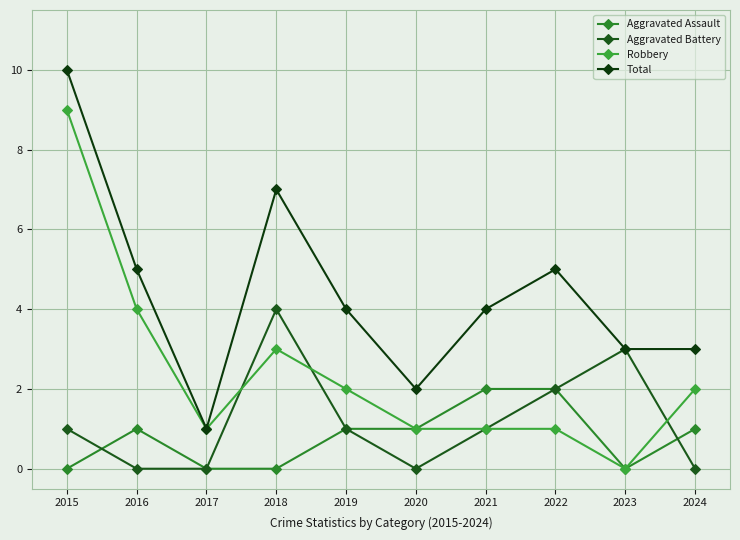

True or false: Robbery and Aggravated Assault intersect in this chart.

False